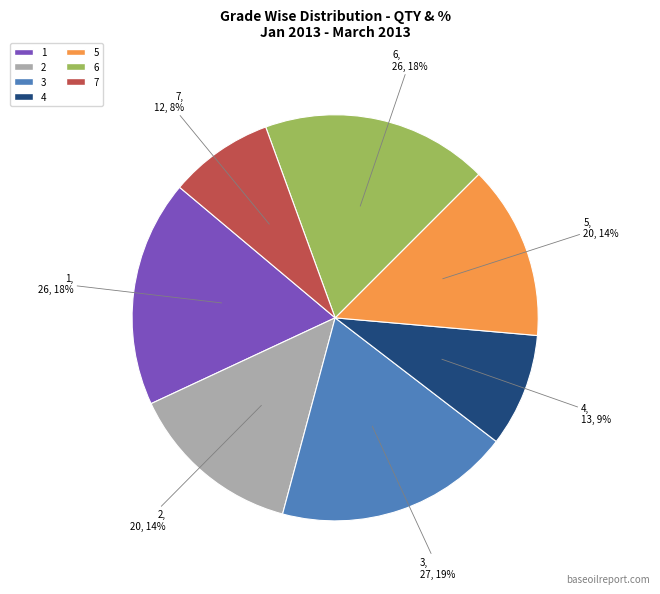

The 2 slice represents 14% of the pie. True or false?

True